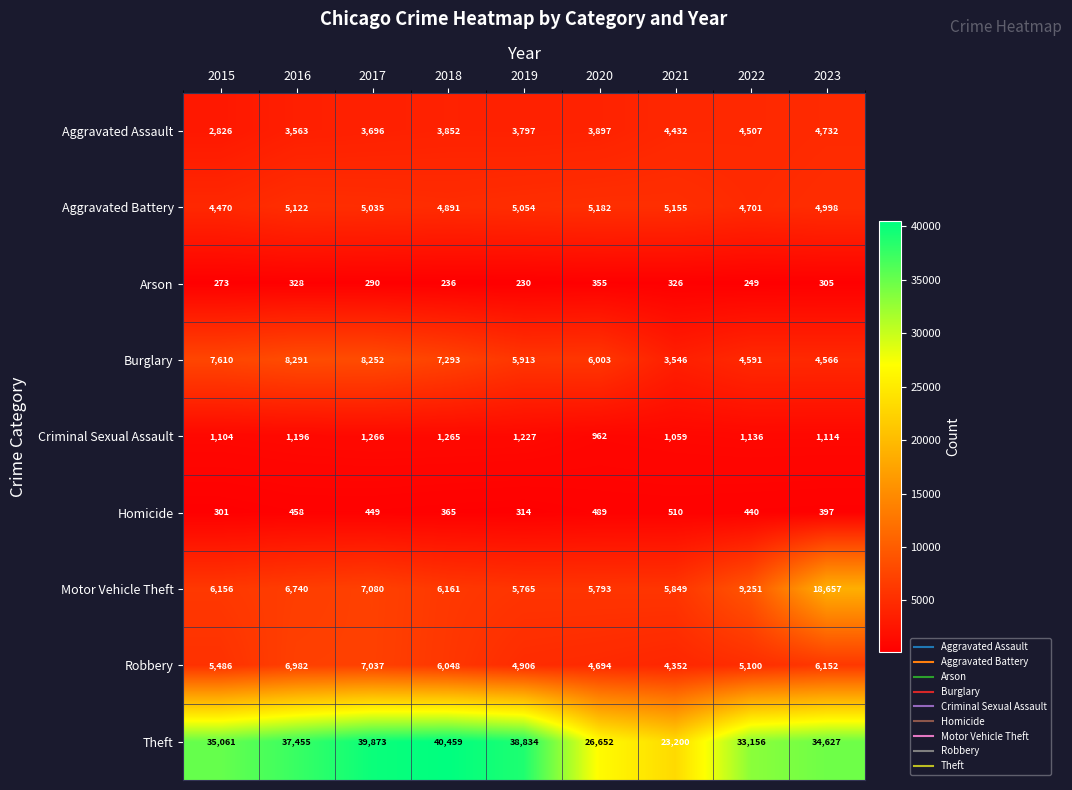

True or false: Criminal Sexual Assault has a value of 2167 at 2019.

False